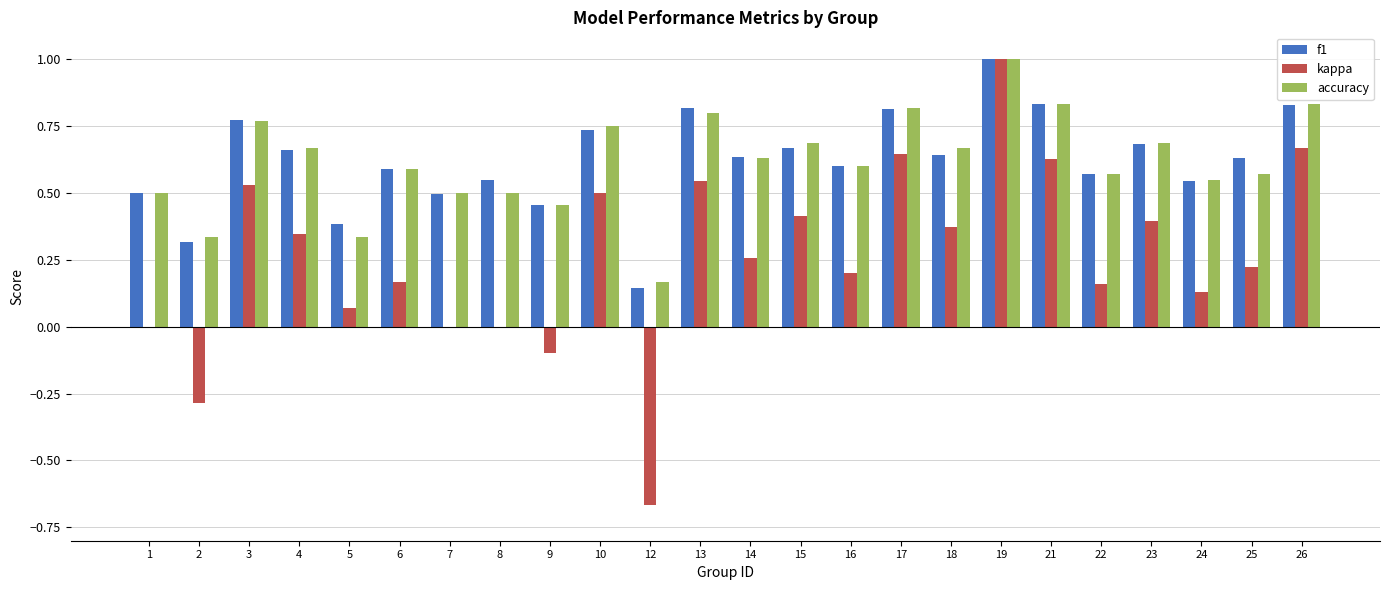

Count the number of categories in the chart.

24